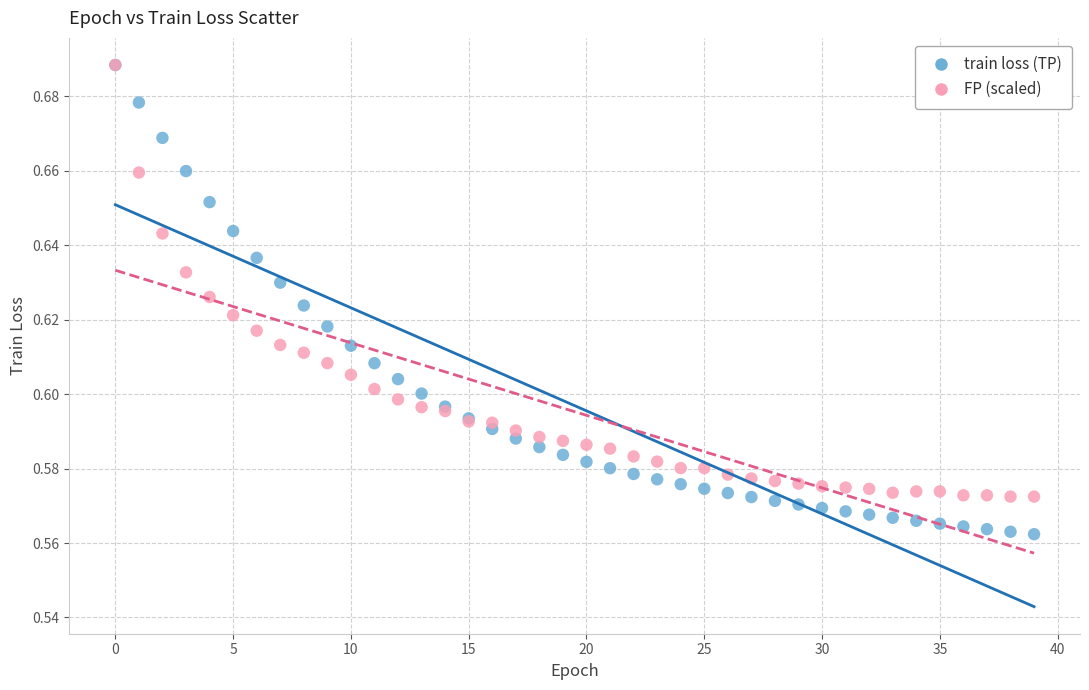

What are all the series names shown in the legend?

train loss (TP), FP (scaled)